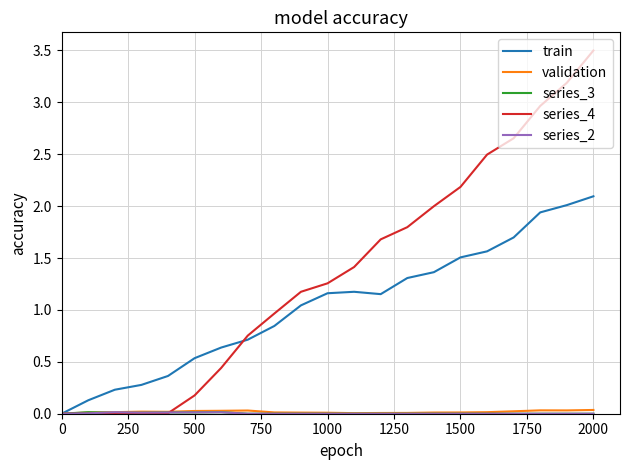

What is the maximum value shown in the chart?

3.5